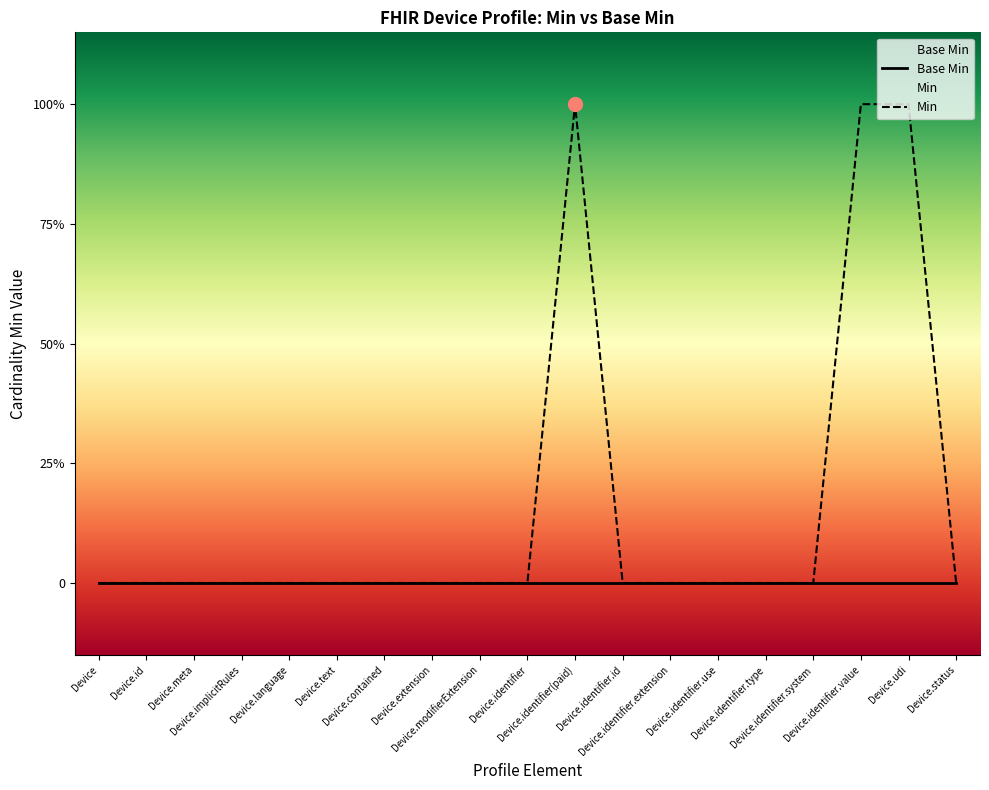

Rank the categories by value from lowest to highest.

Device, Device.id, Device.meta, Device.implicitRules, Device.language, Device.text, Device.contained, Device.extension, Device.modifierExtension, Device.identifier, Device.identifier.id, Device.identifier.extension, Device.identifier.use, Device.identifier.type, Device.identifier.system, Device.status, Device.identifier(paid), Device.identifier.value, Device.udi